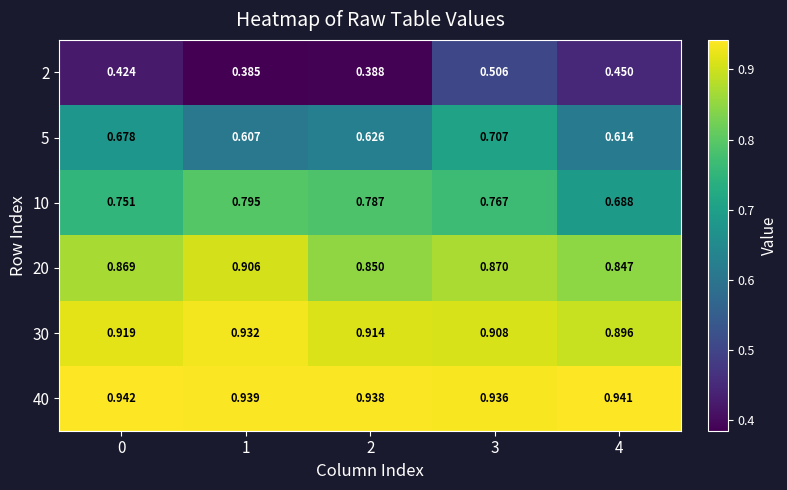

Is the value of 5 at 1 greater than the value of 10 at 0?

No